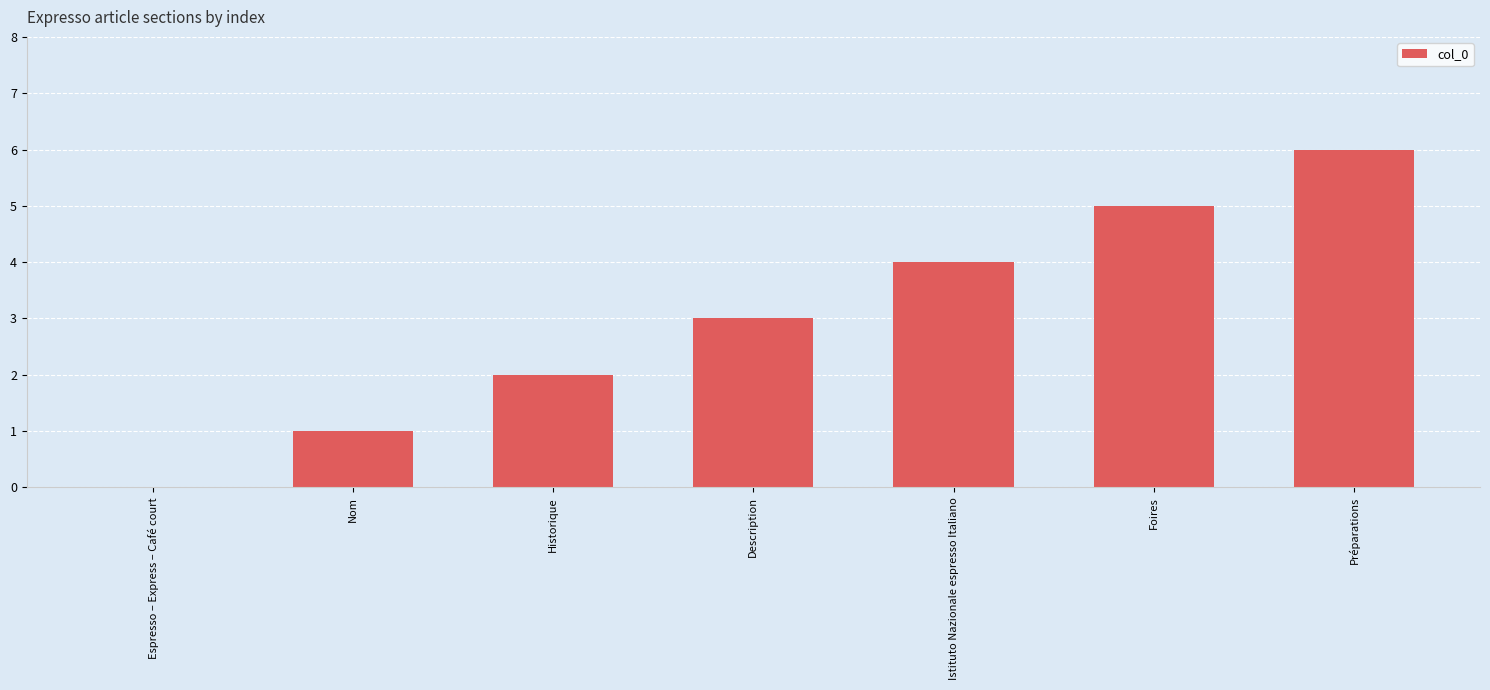

True or false: the data shows 6 at Préparations.

True